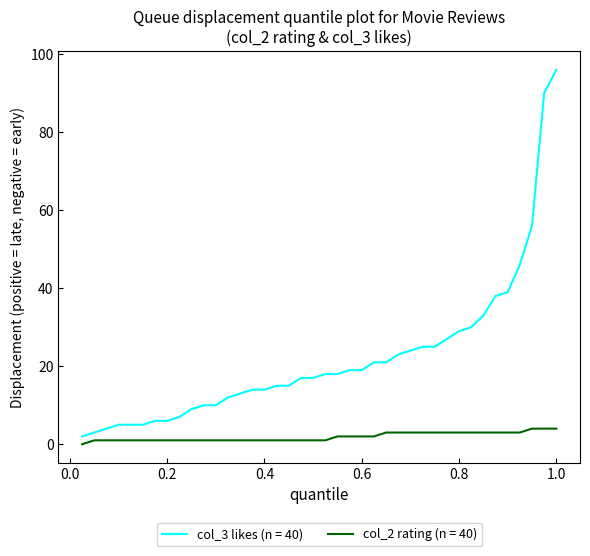

Which series has the largest total across all categories?

col_3 likes (n = 40)